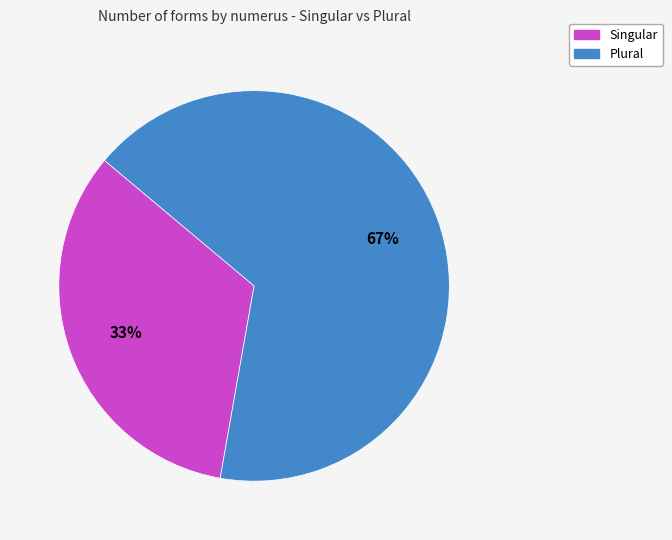

How many segments does this pie chart have?

2